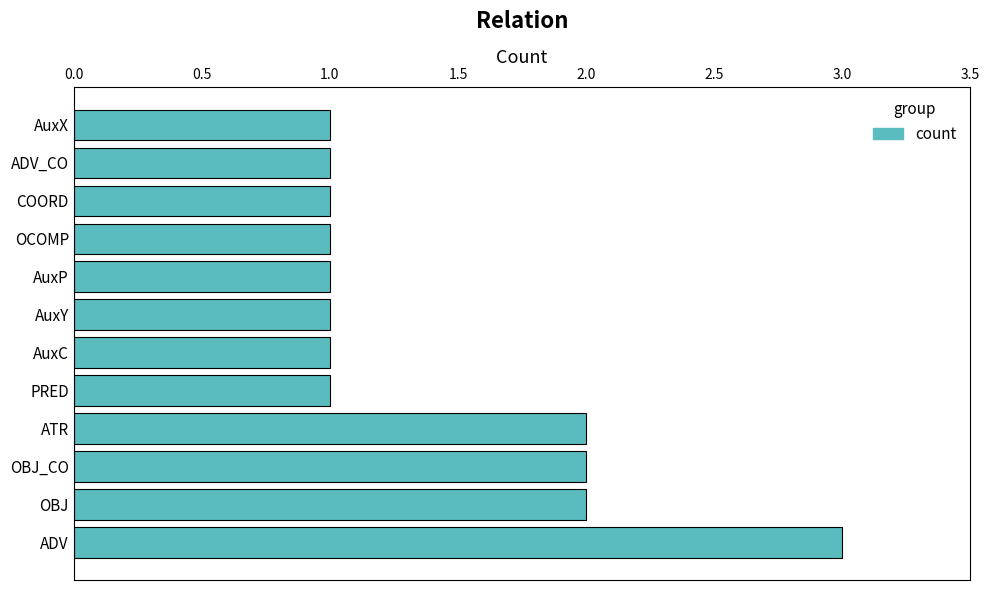

What is the approximate value at ADV?

3